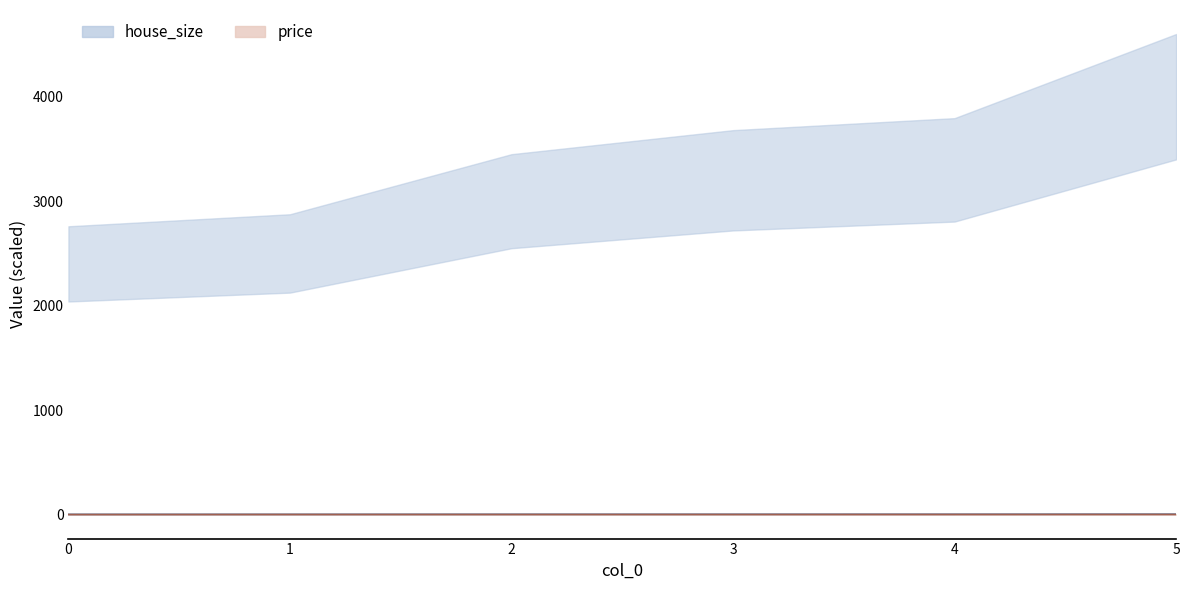

What is the lowest value of the price series?

1.0